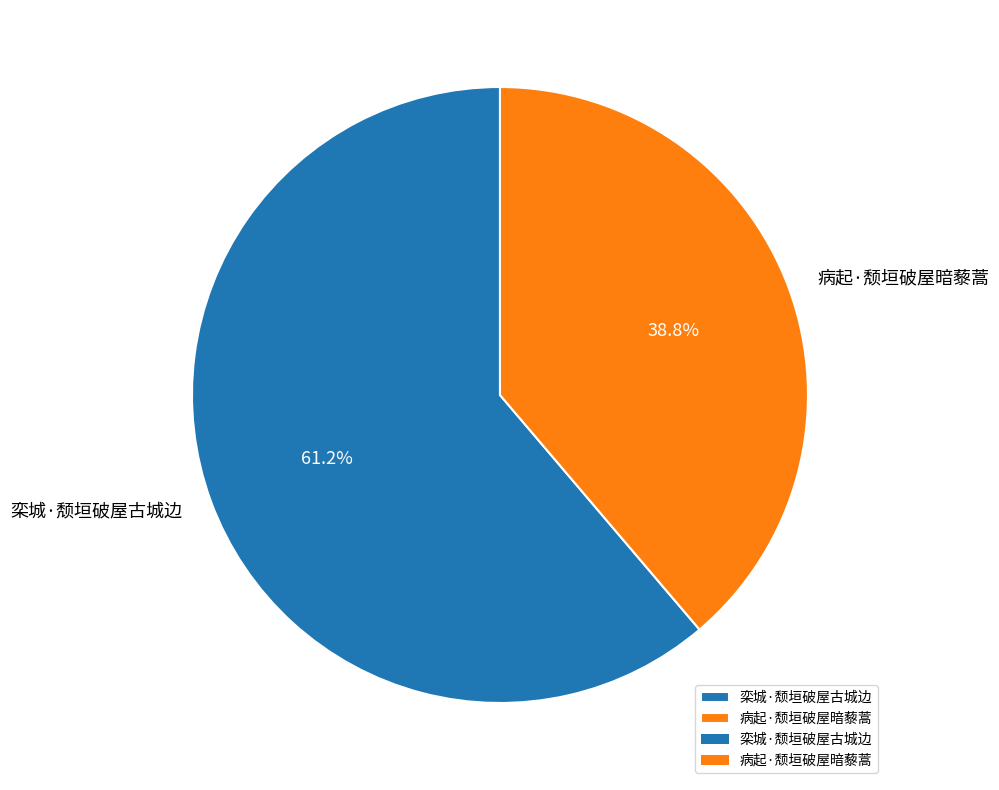

Rank the categories by value from highest to lowest.

栾城·颓垣破屋古城边, 病起·颓垣破屋暗藜蒿